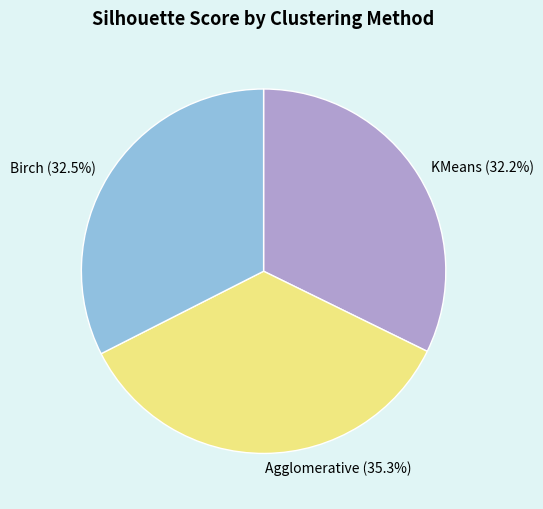

What percentage is NOT represented by Birch (32.5%)?

67.5%